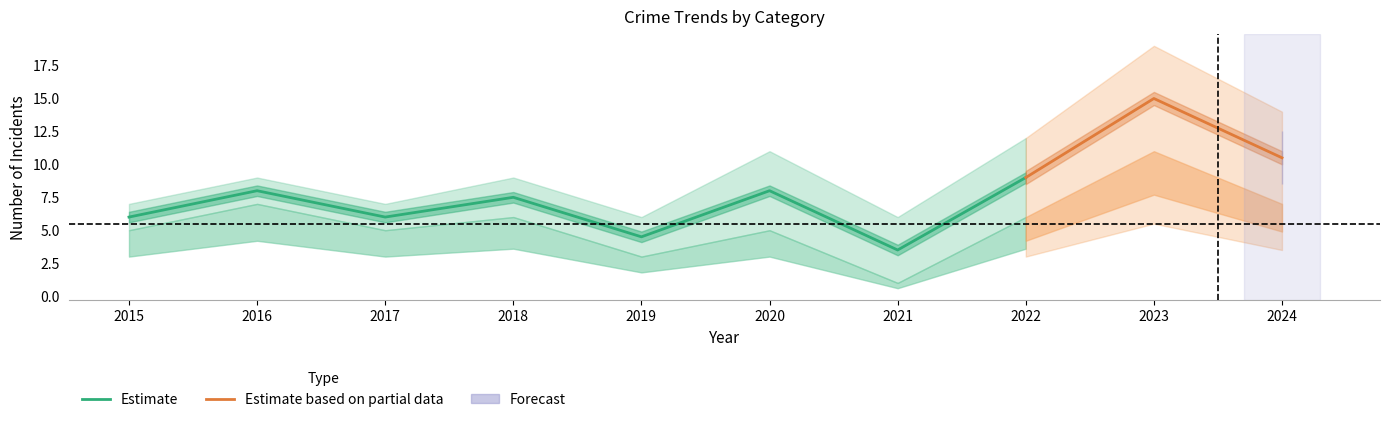

What is the minimum value for Estimate?

3.5